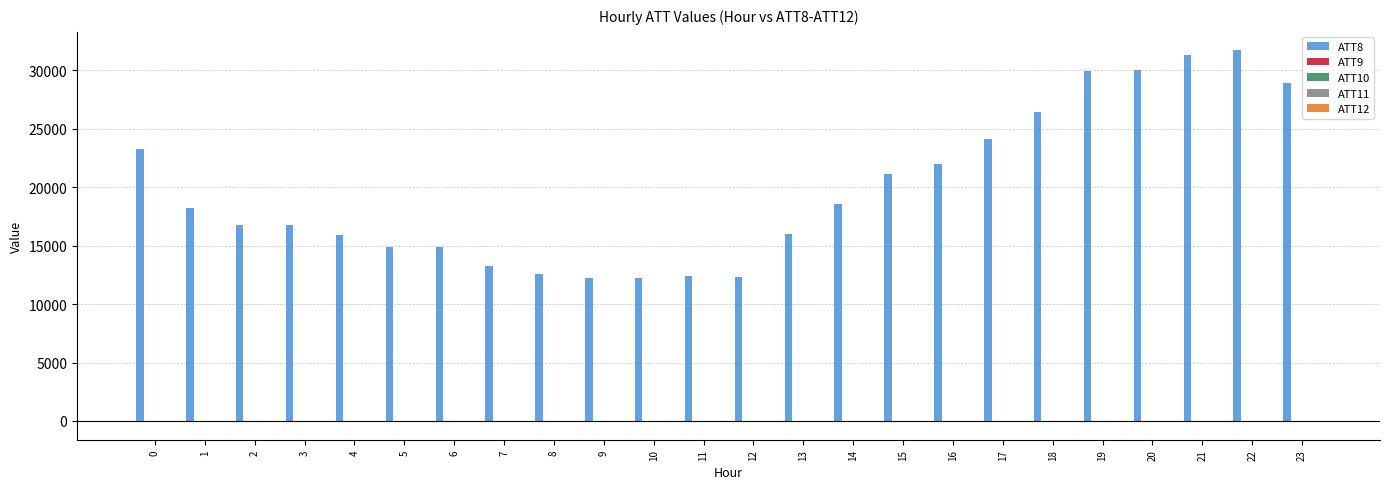

Which series has the largest total across all categories?

ATT8